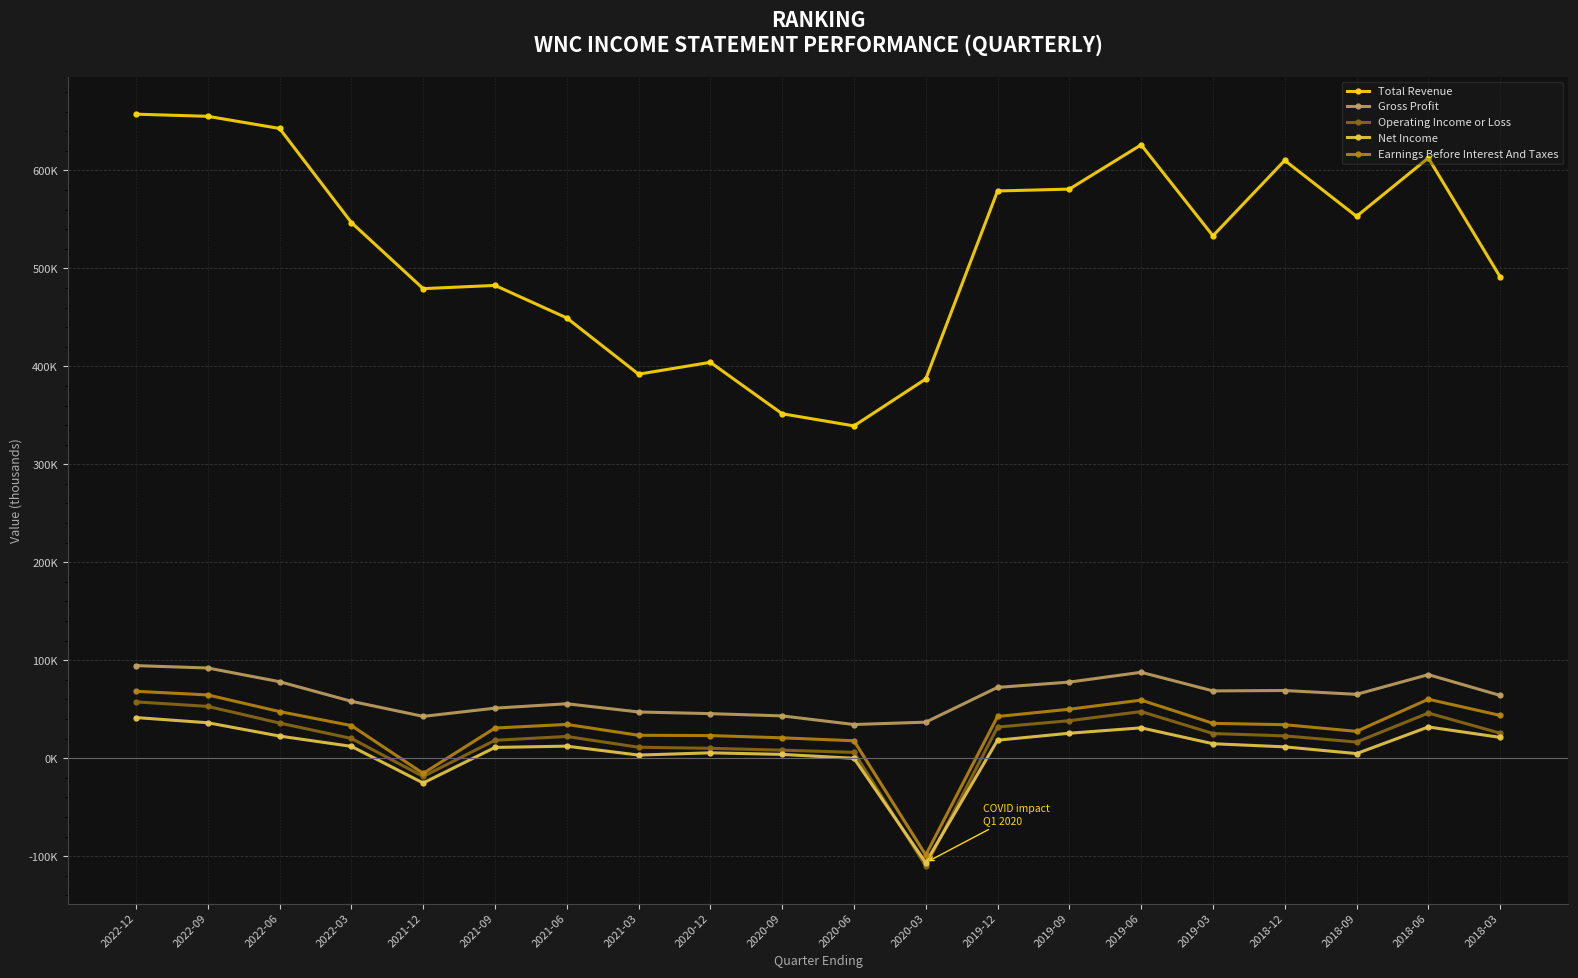

Does the chart have visible grid lines?

Yes